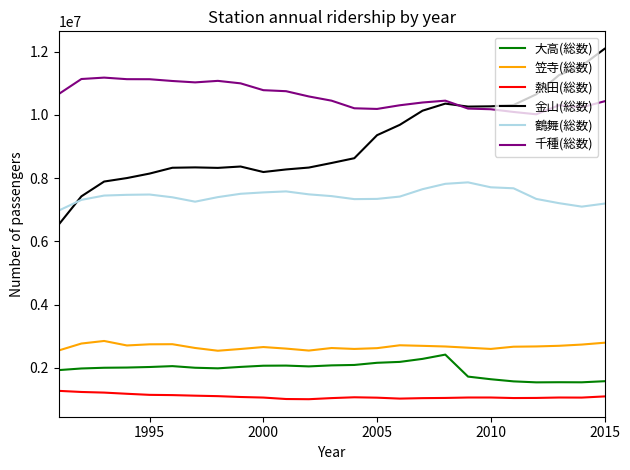

True or false: 笠寺(総数) and 鶴舞(総数) cross at least once.

False